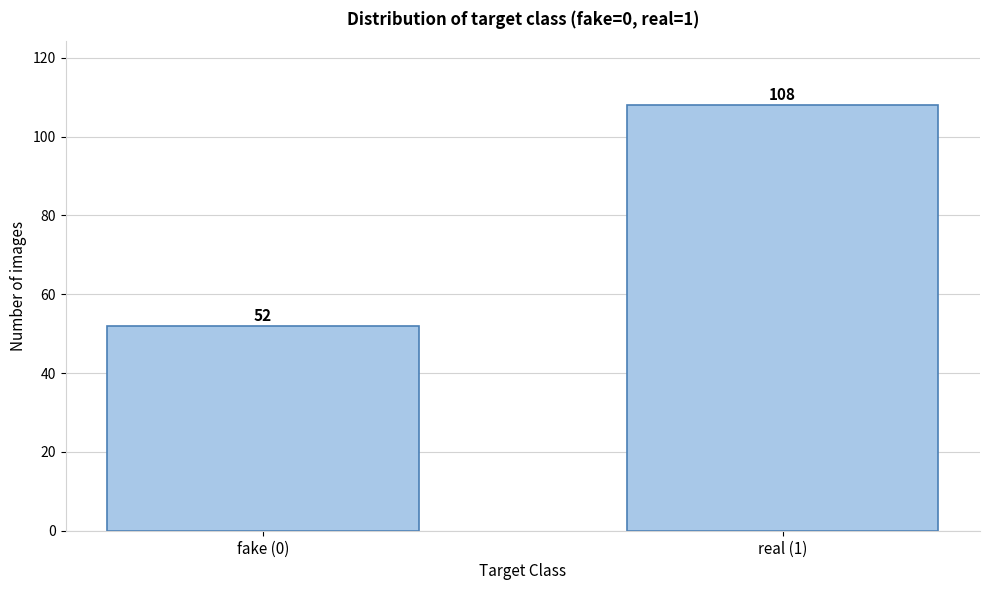

Reading right to left, list all the values displayed in this chart.

108	52